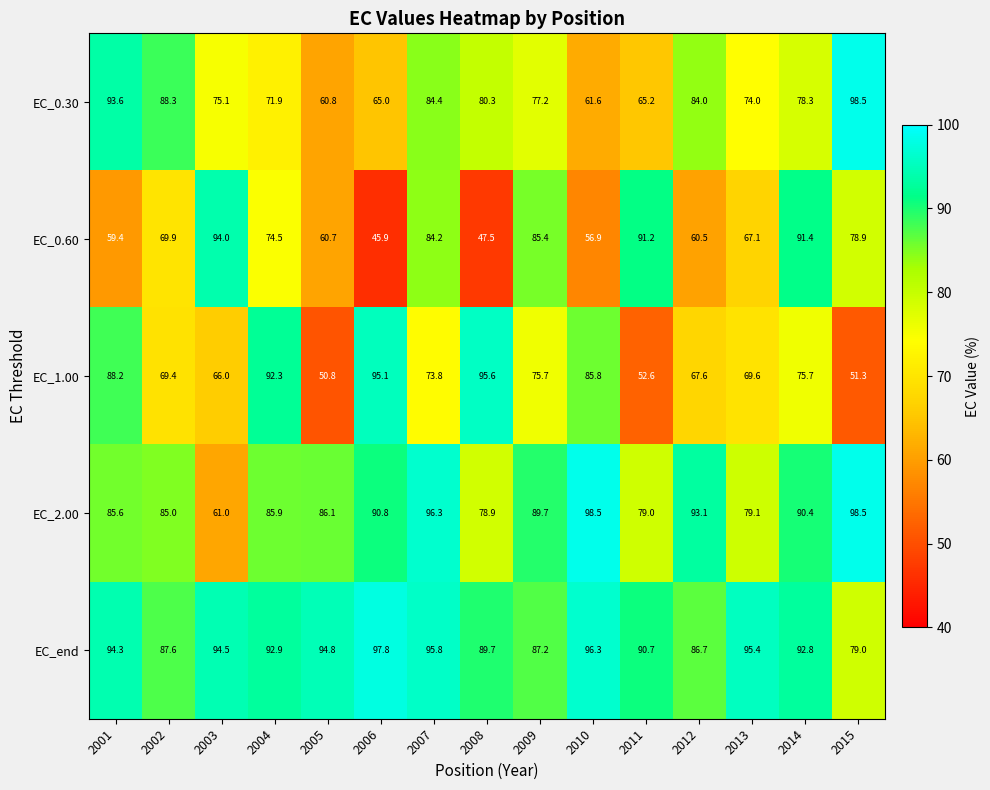

Where is EC_1.00 nearest to the value 73?

2007